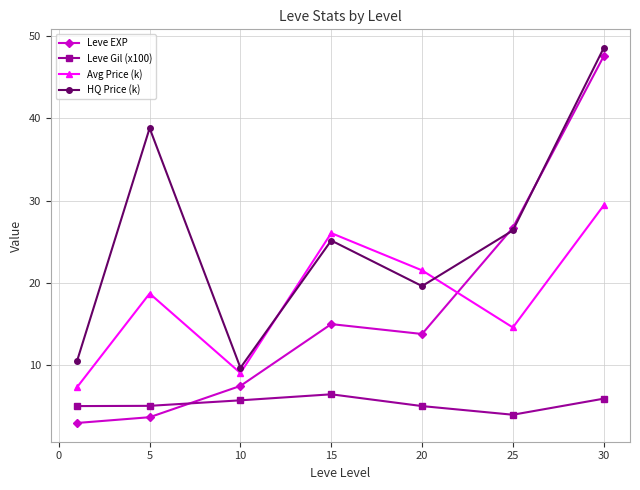

What is the value of the Leve EXP point at the 7th from the left?

47.5